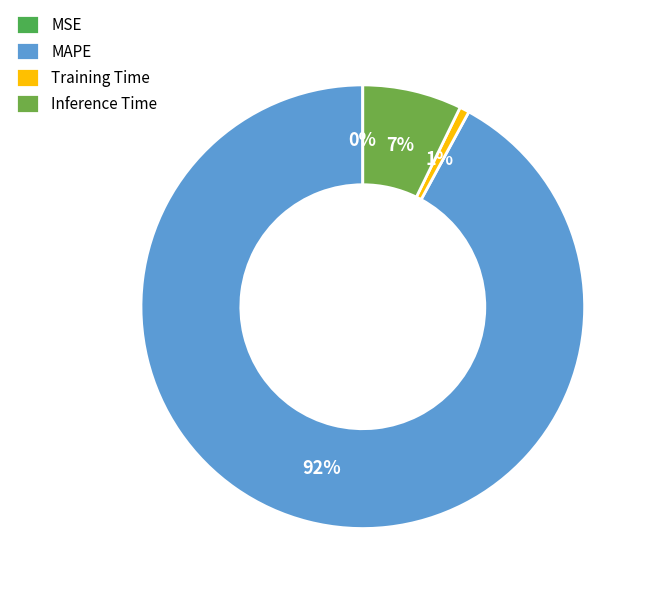

To the nearest percent, what portion does Training Time represent?

1%